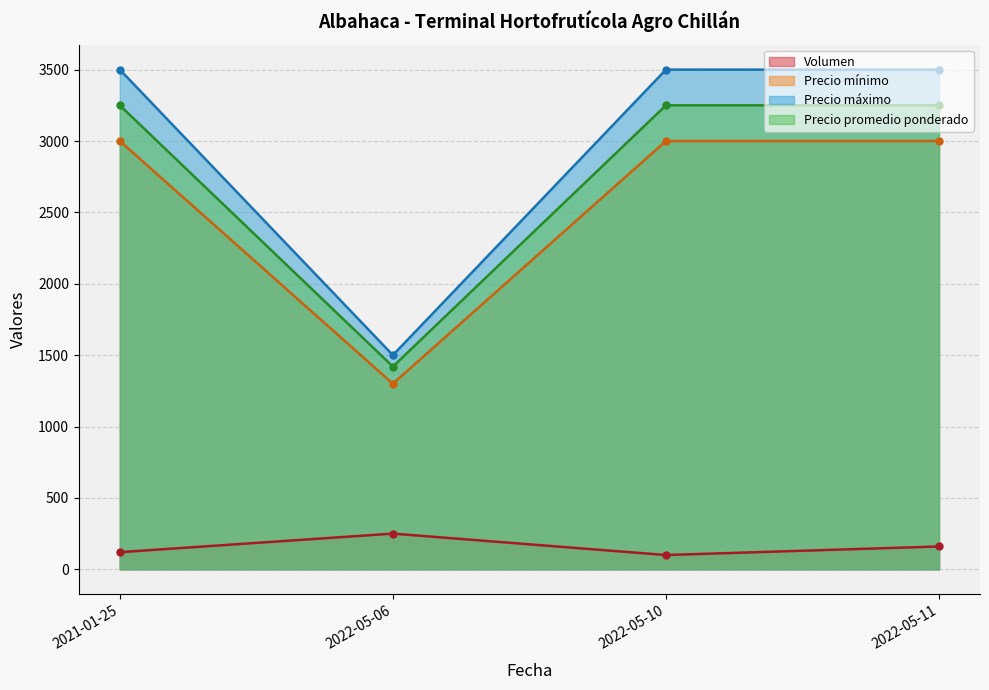

How many data points in Precio promedio ponderado are less than 3250?

1